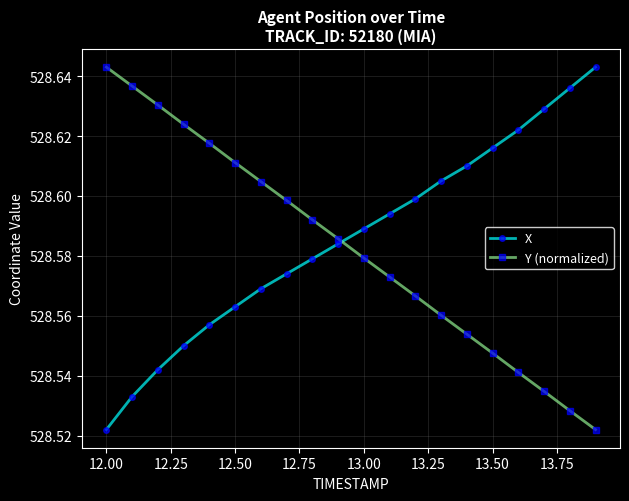

What is the difference between the maximum and minimum values in the X series?

0.1